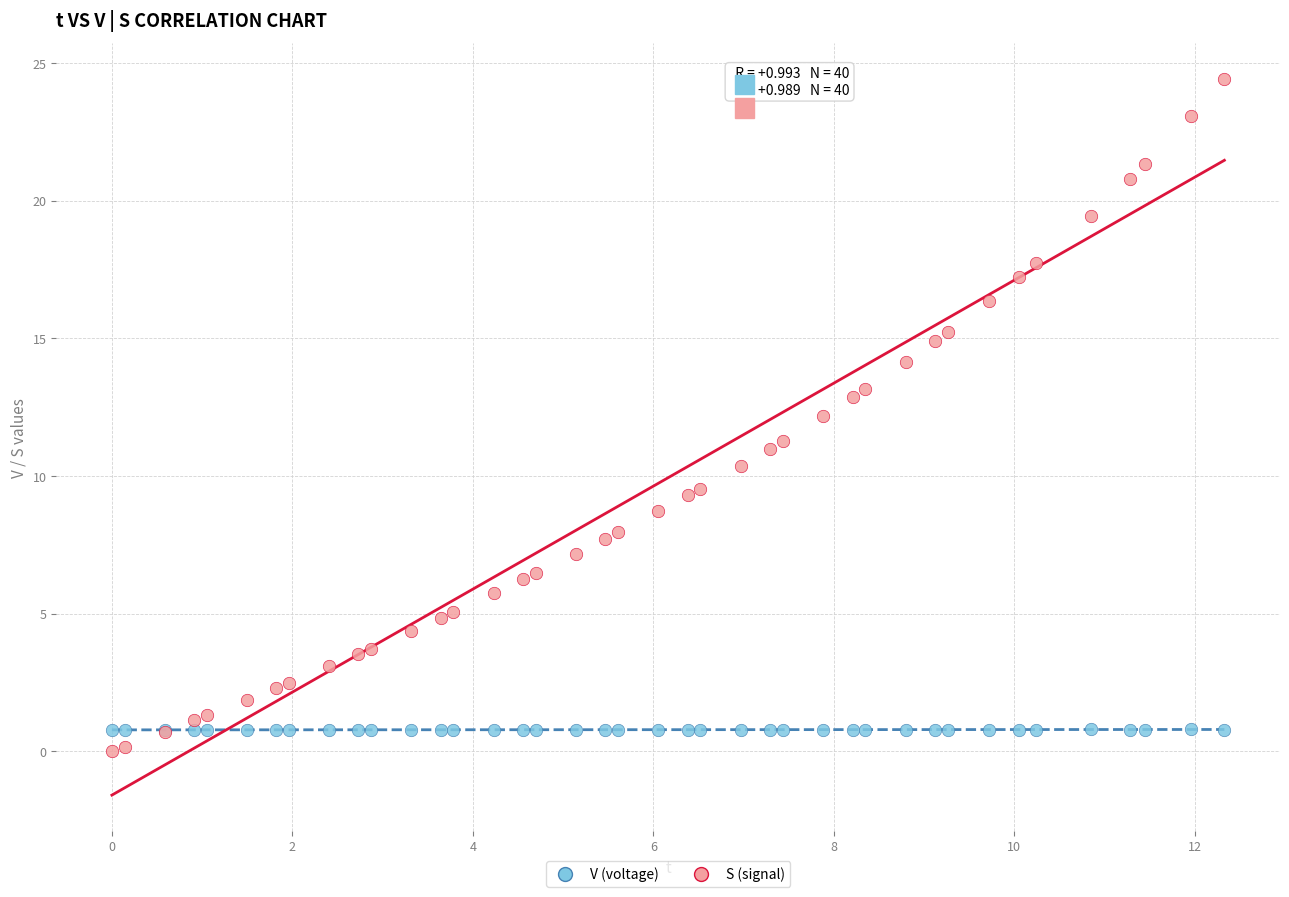

Which series has the widest spread of Y values?

S (signal)